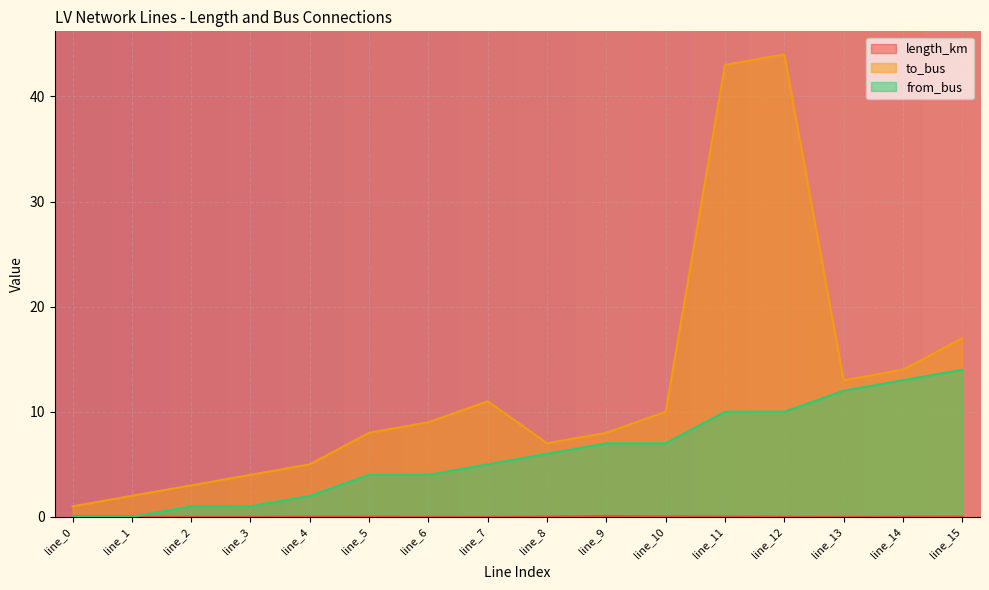

How many data points in to_bus are above 9?

7